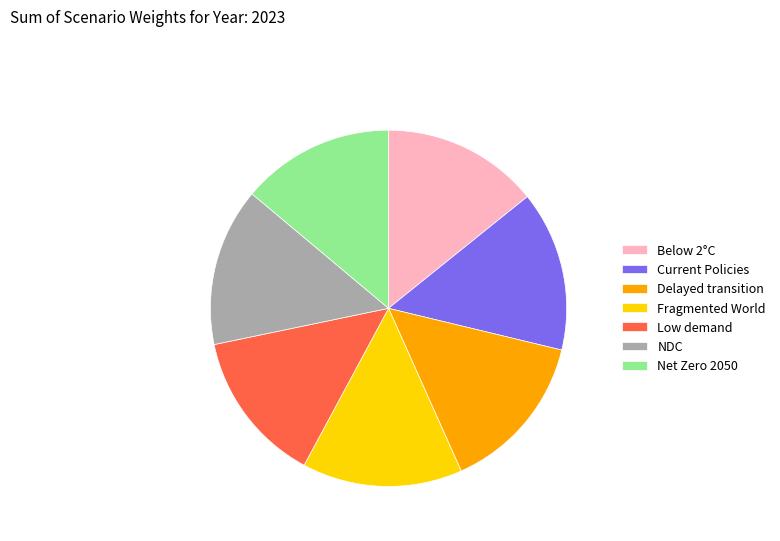

How many segments does this pie chart have?

7